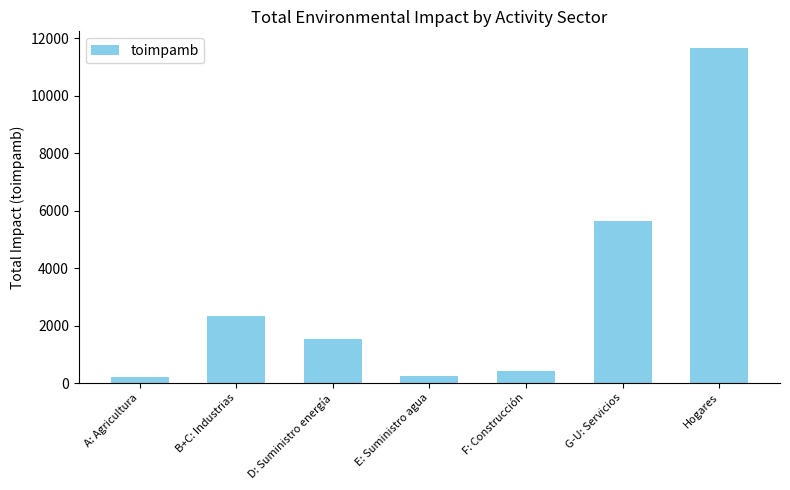

Is it true that the value at B+C: Industrias is 1118.9?

False